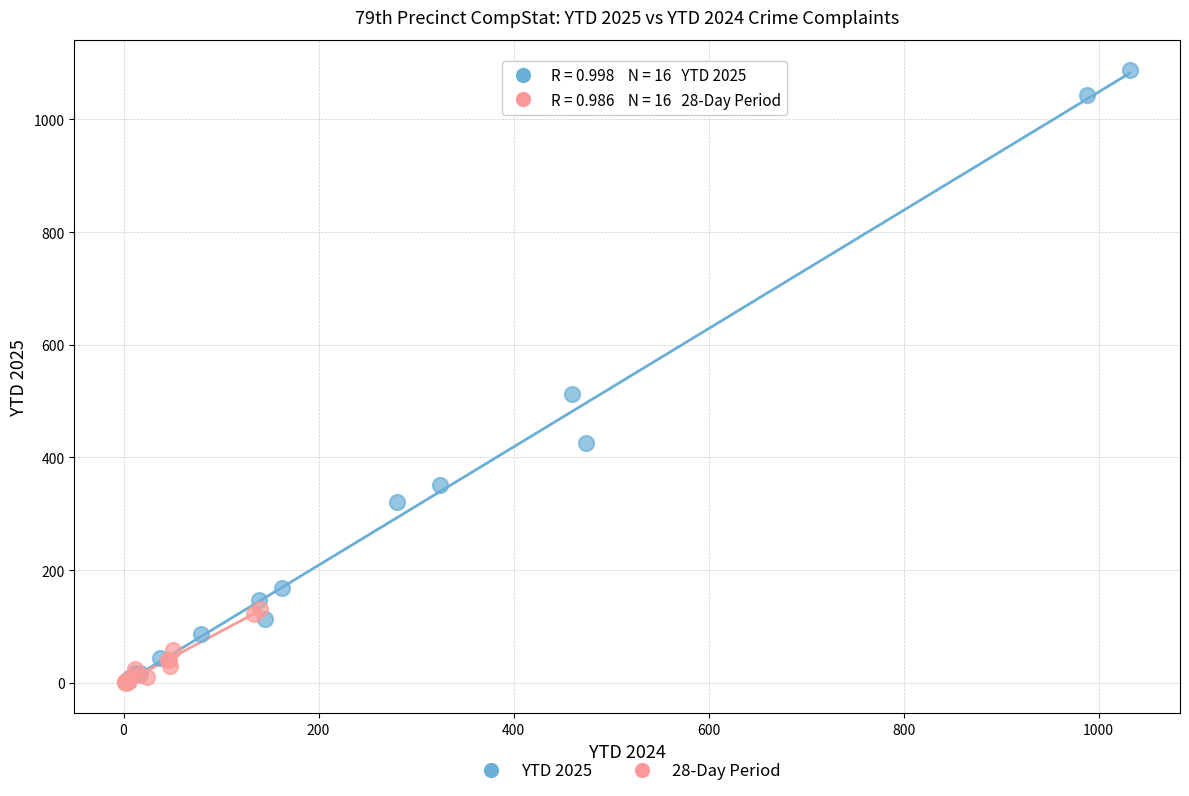

Which series has the largest Y range (max minus min)?

YTD 2025